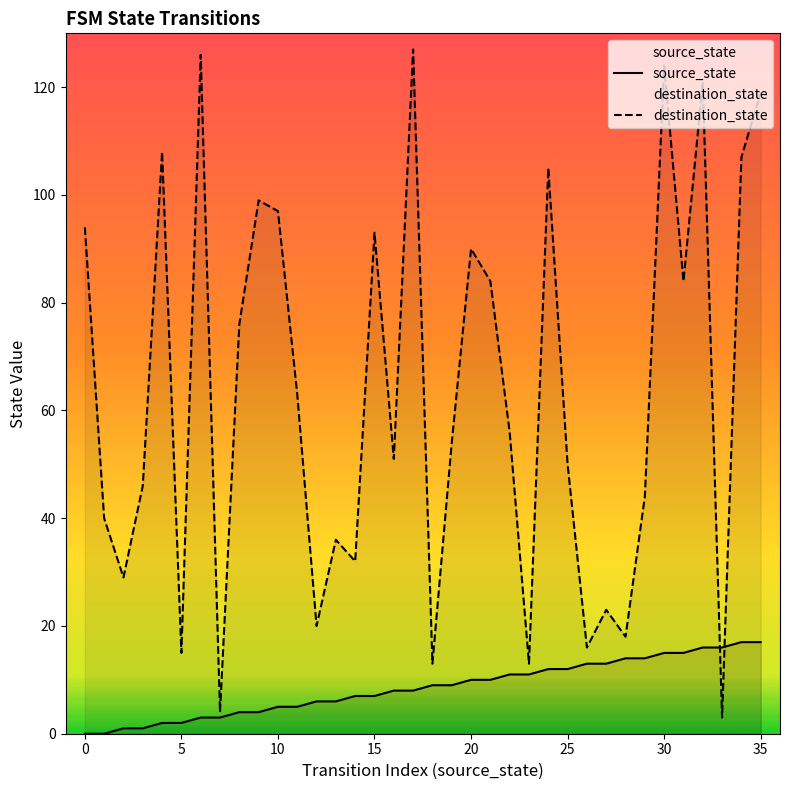

What is the difference between the maximum and minimum values in the destination_state series?

124